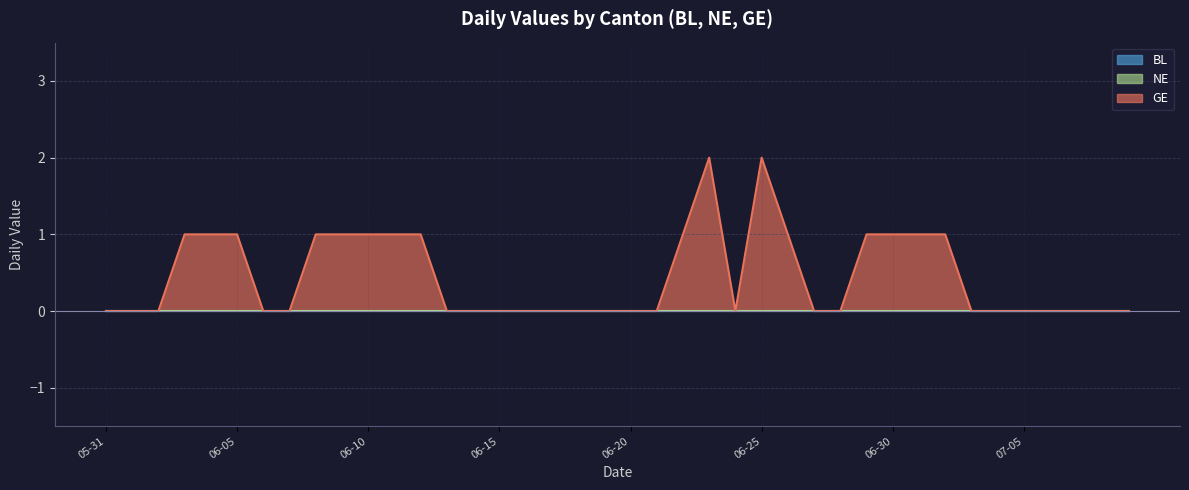

At which category does GE reach its first local peak?

2020-06-23